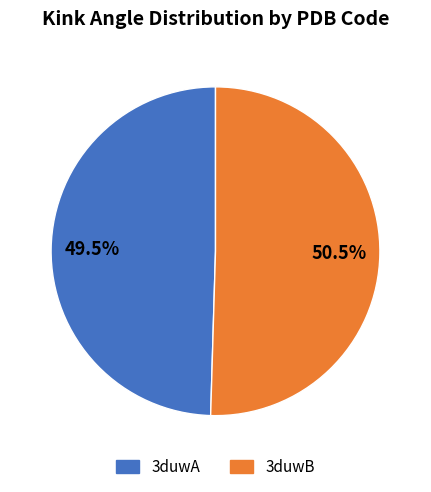

Approximately how many times larger is the value at 3duwA compared to 3duwB?

1.0